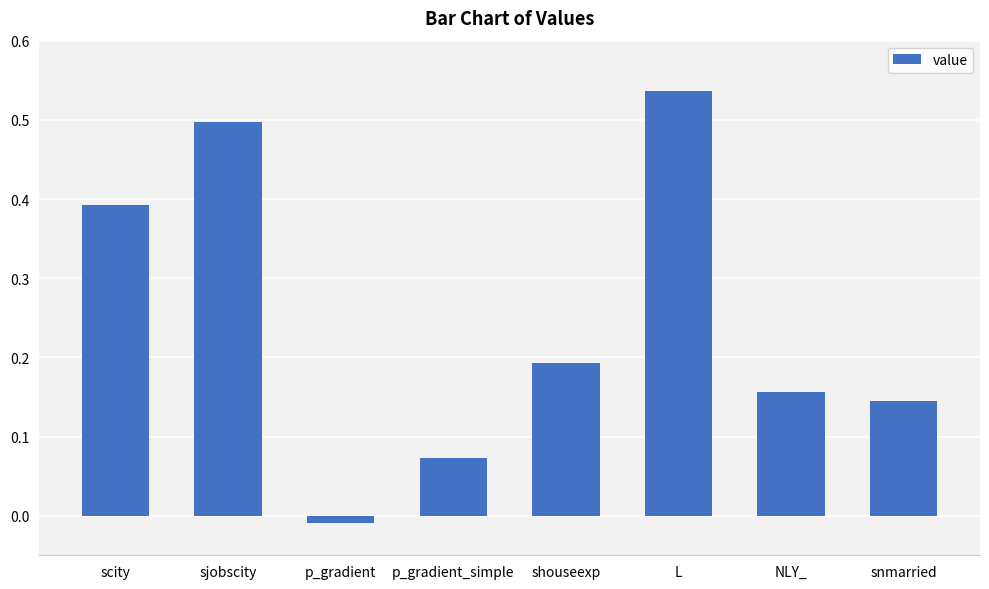

What is the change in value from p_gradient to snmarried?

+0.2